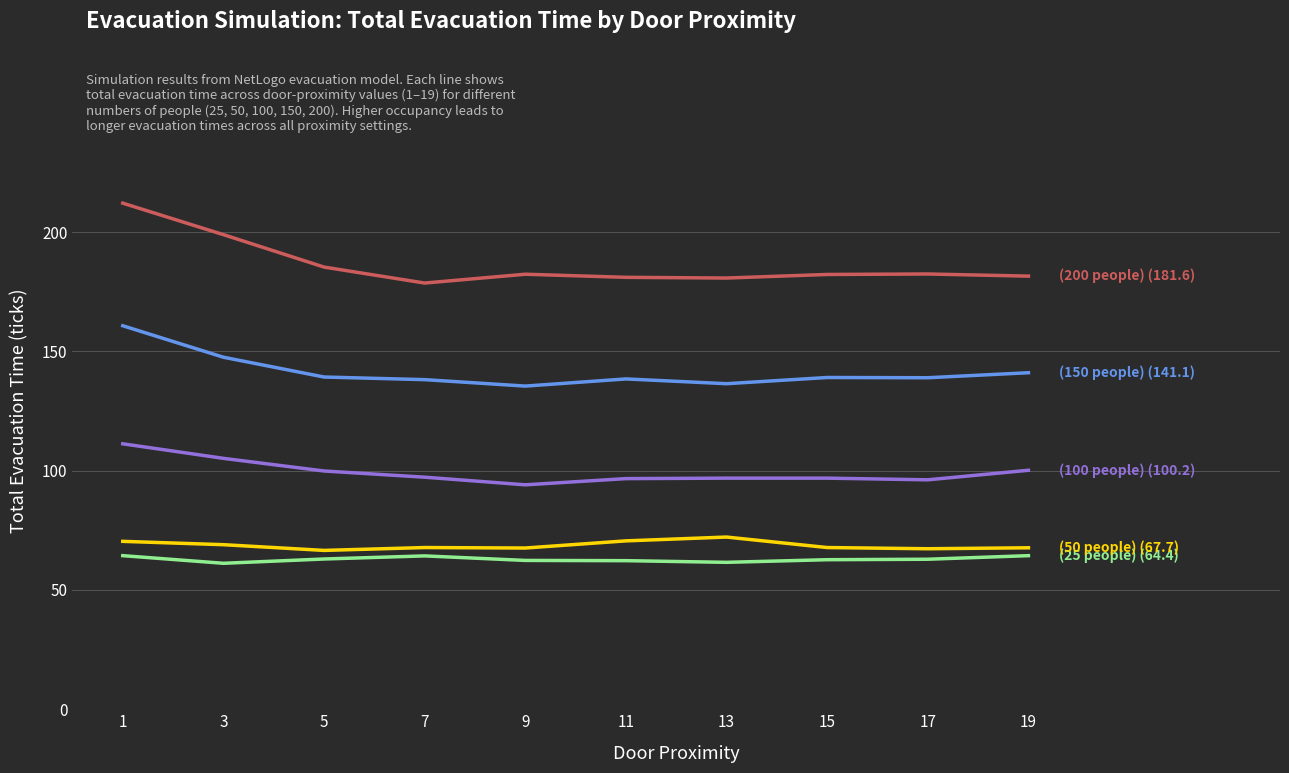

What is the difference between the highest and lowest values at 17?

119.6